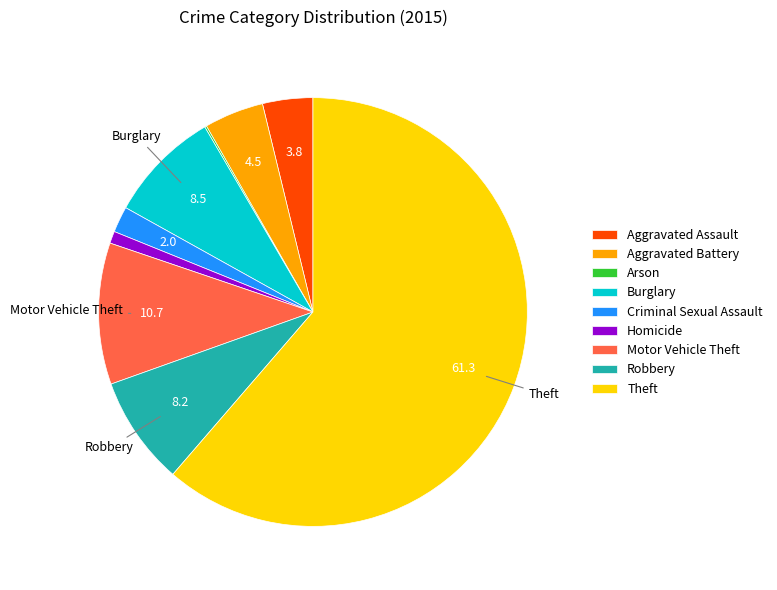

What is the largest slice in the pie chart?

Theft